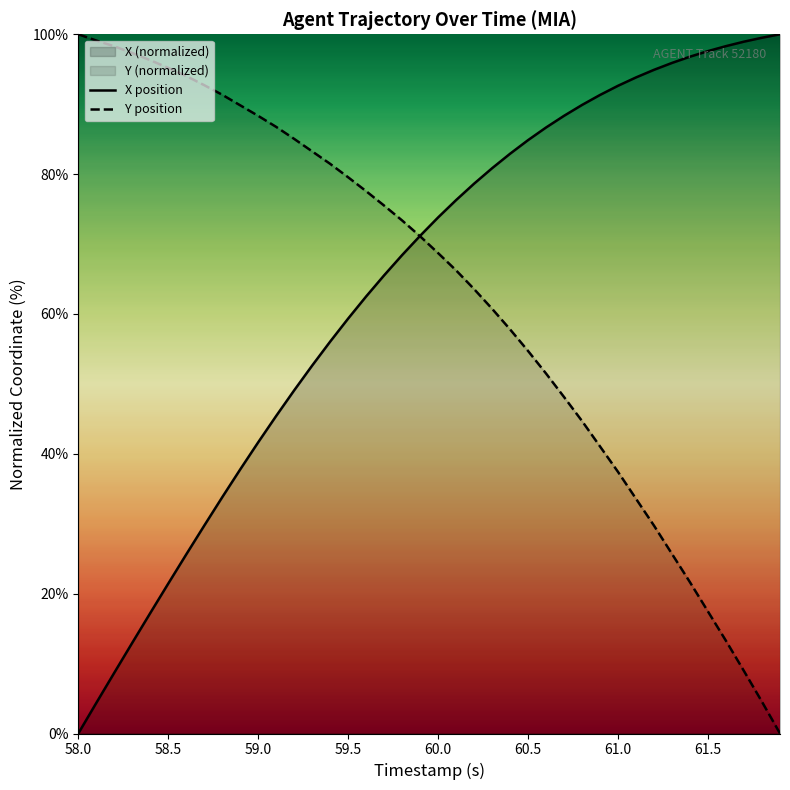

The Y position series shows 100.0 at 58.0. True or false?

True